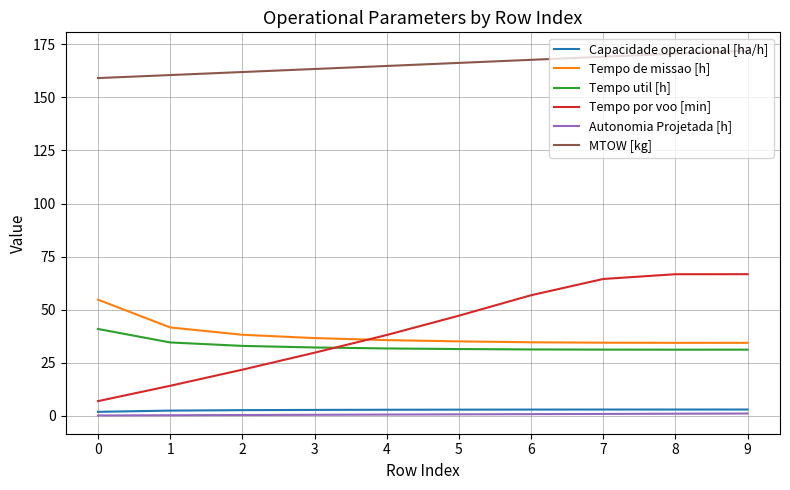

True or false: MTOW [kg] has a value of 225.7 at 9.

False